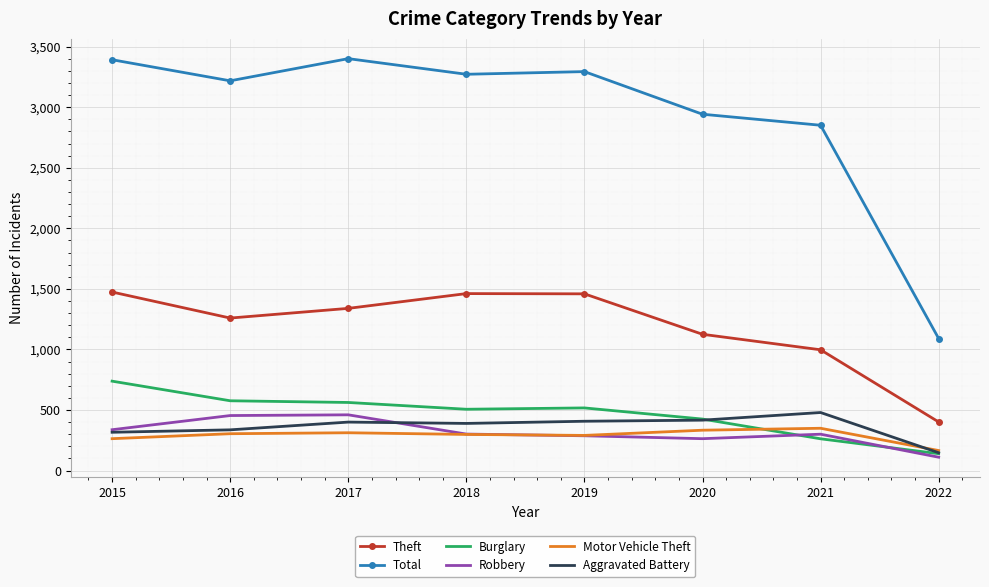

At which label does Robbery first exceed 301?

2015